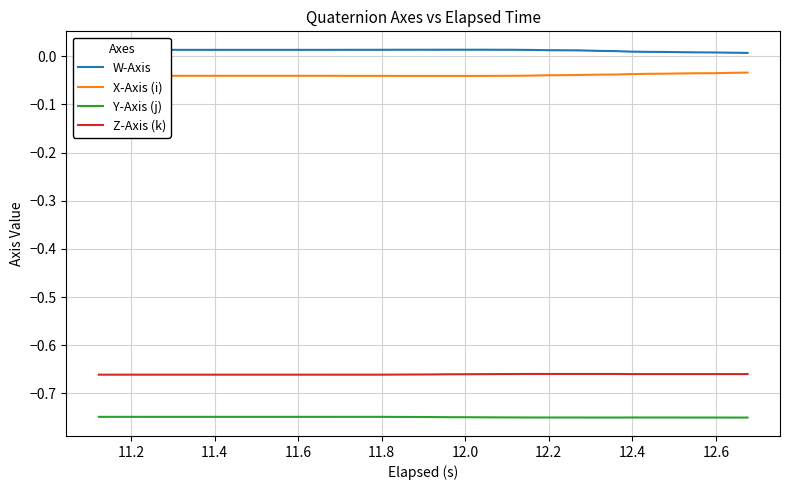

List the series in order of their peak value, highest first.

W-Axis, X-Axis (i), Z-Axis (k), Y-Axis (j)